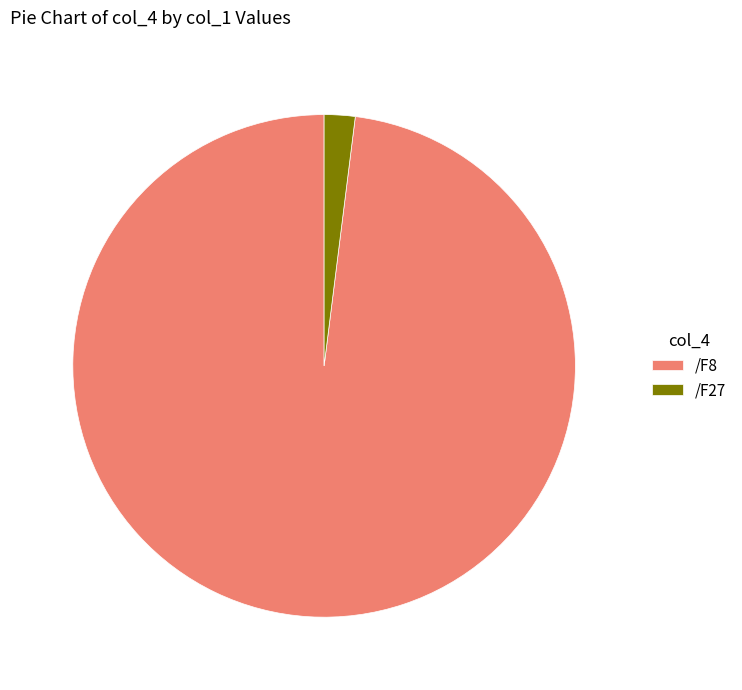

Does any single category account for the majority?

Yes